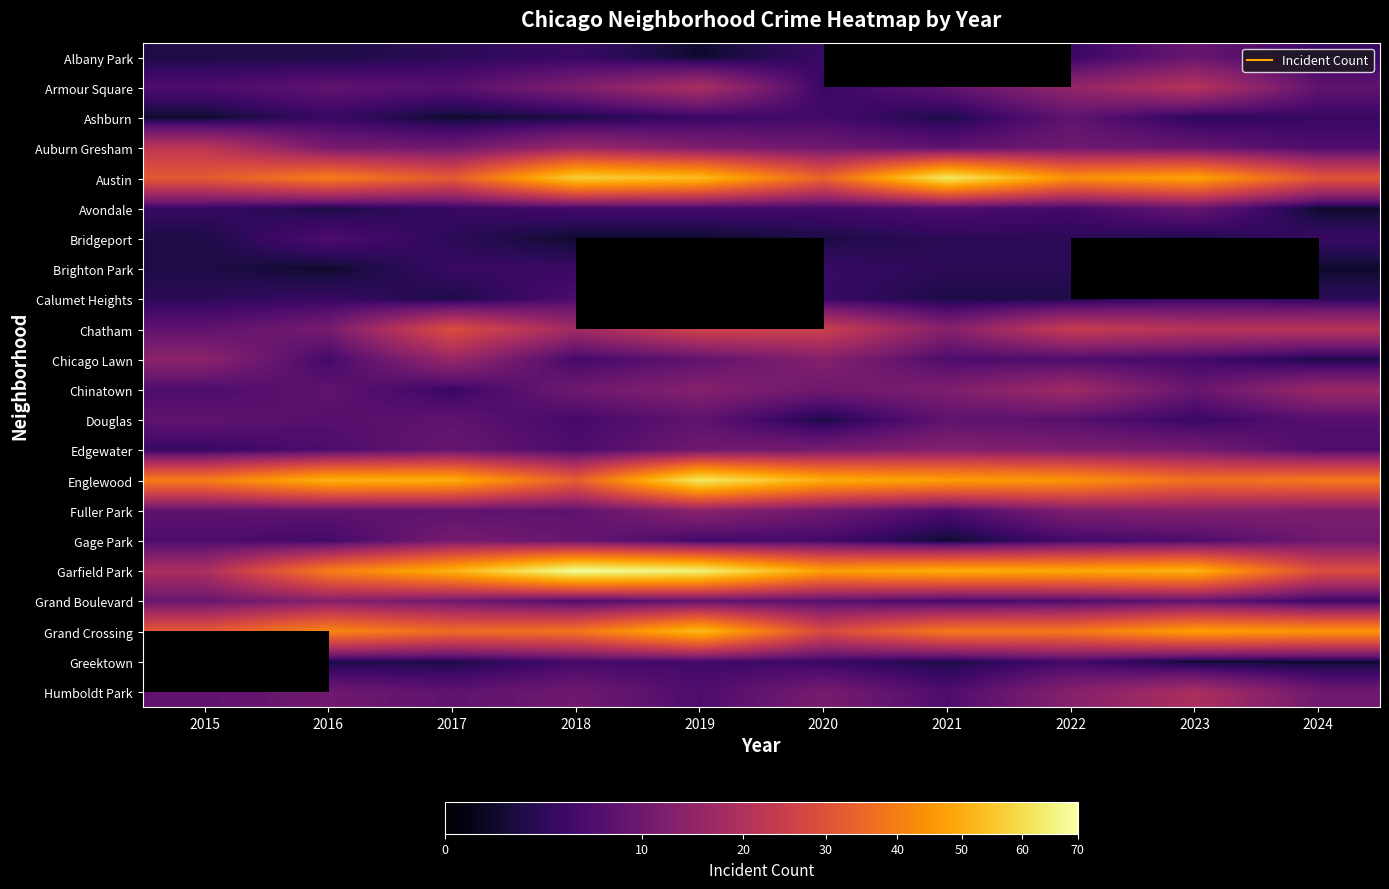

What is the approximate value of Douglas at 2023?

4.0